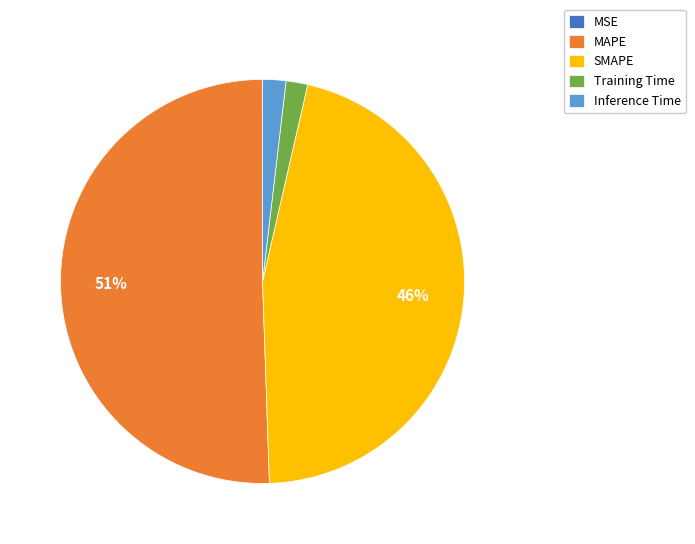

Between Training Time and SMAPE, which is larger?

SMAPE